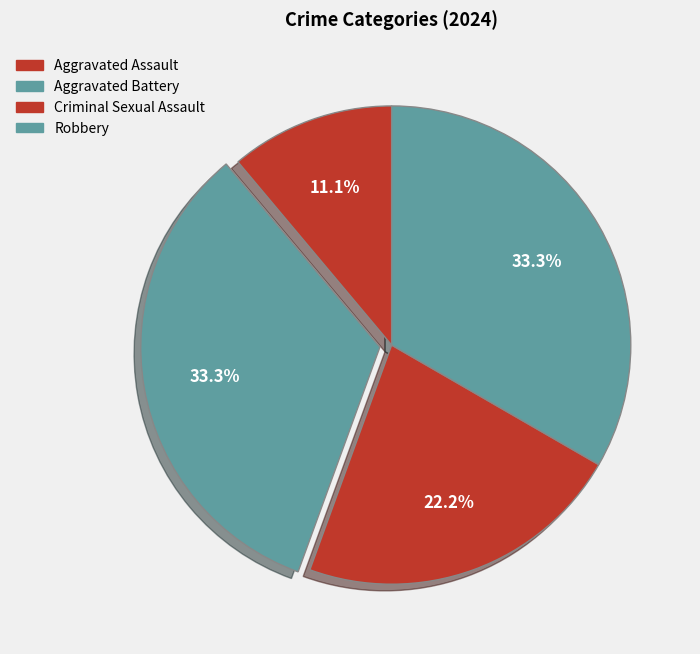

How many segments does this pie chart have?

4